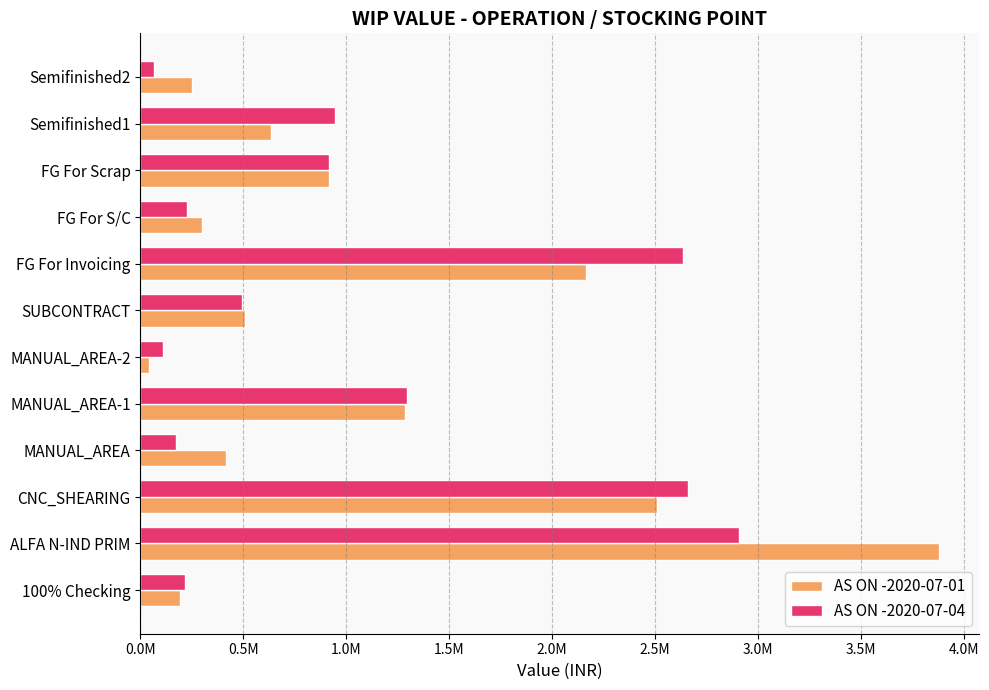

What are all the series names shown in the legend?

AS ON -2020-07-01, AS ON -2020-07-04